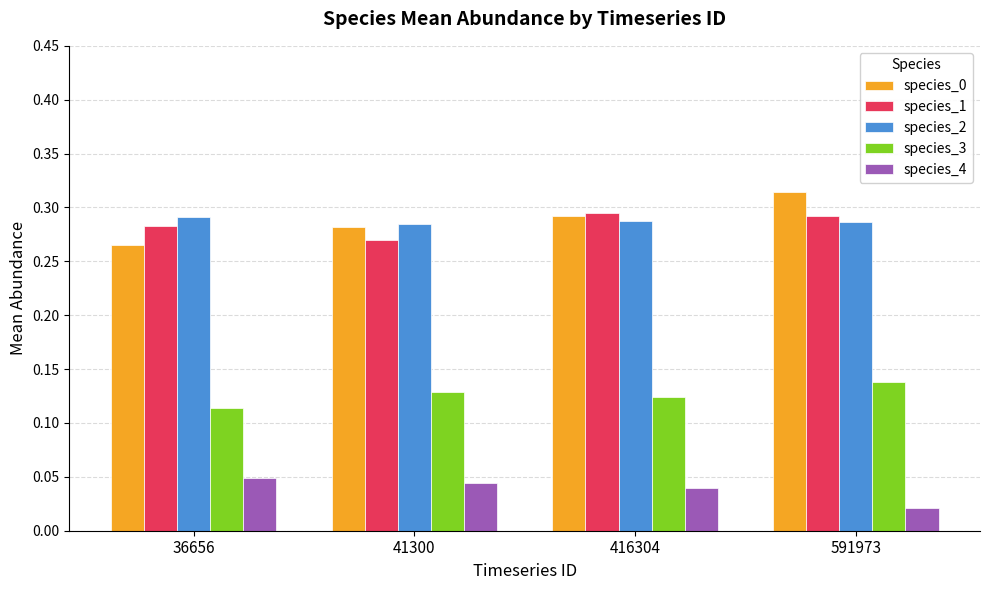

What is the sum of all species_1 values?

1.1